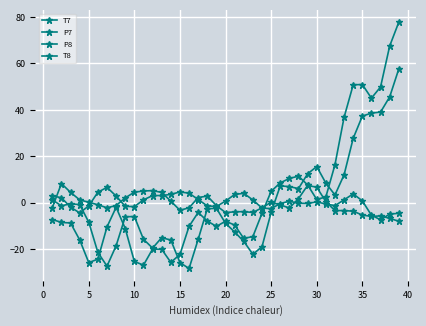

Count the number of categories in the chart.

39